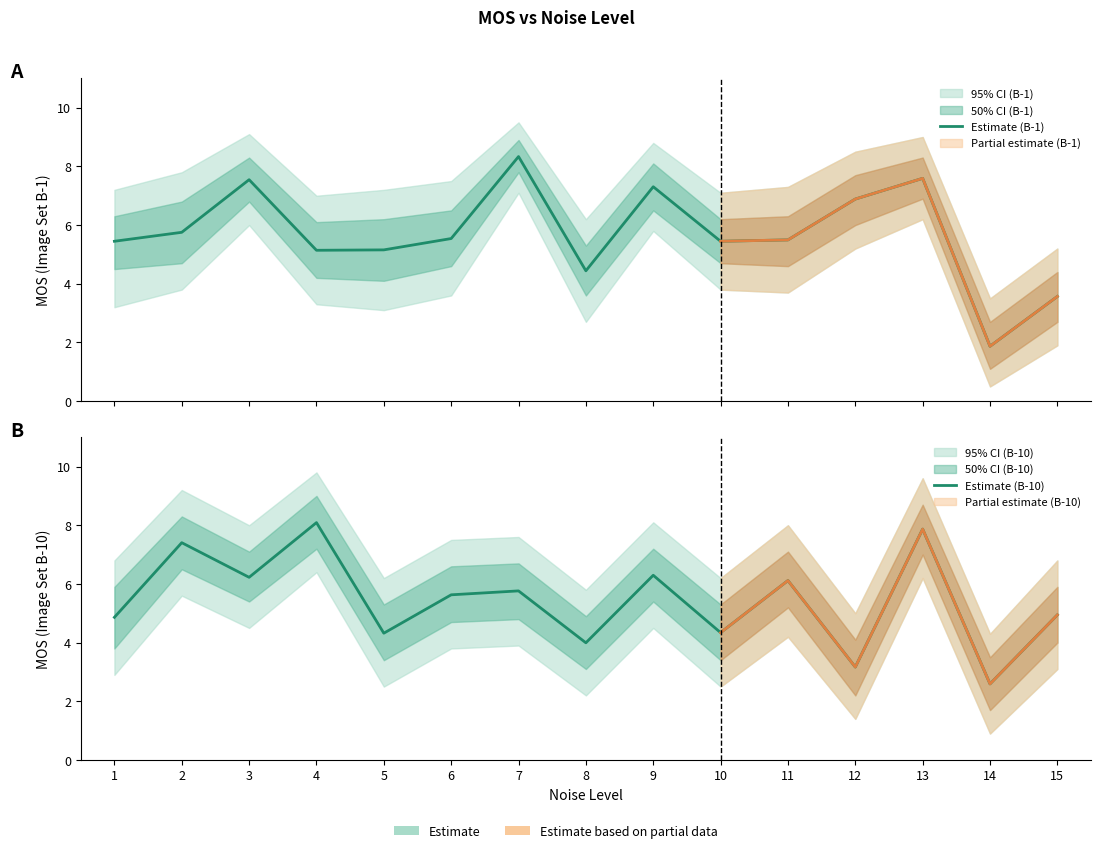

Which category has the lowest value in the Estimate (B-1) series?

14